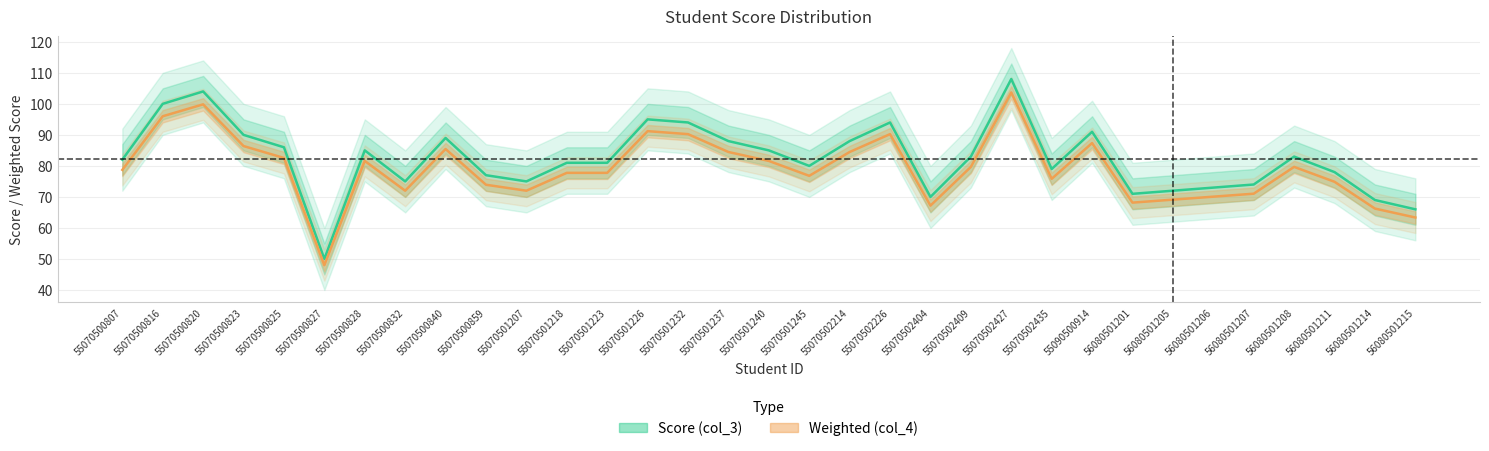

At which category does Weighted (col_4) reach its first local valley?

55070500827